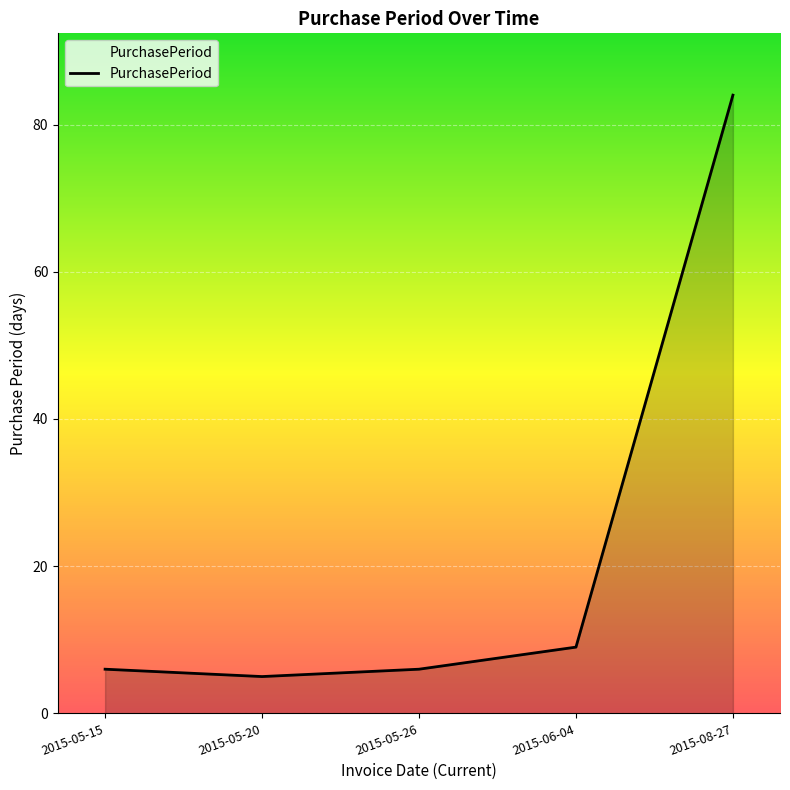

The chart shows a value of 9 at 2015-06-04. True or false?

True